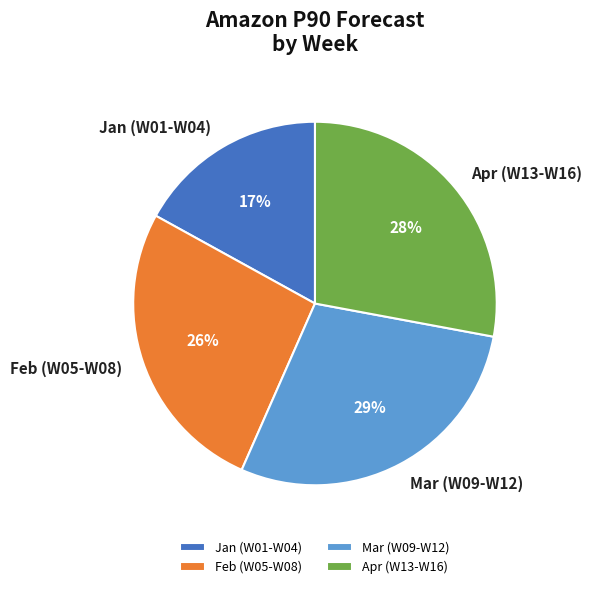

Is there a majority slice in this chart?

No